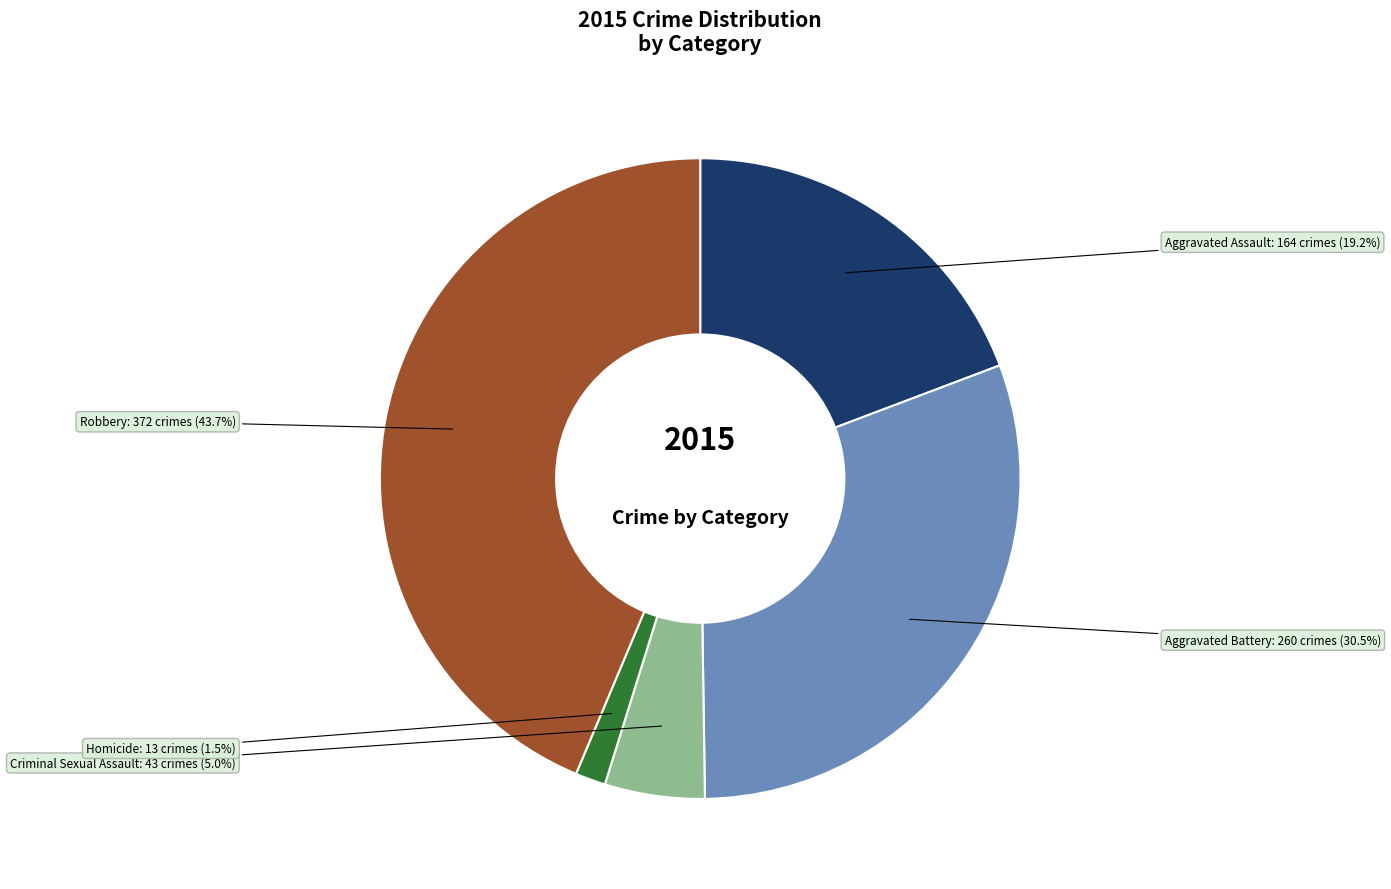

To the nearest percent, what is the difference between the largest and smallest slice percentages?

42%